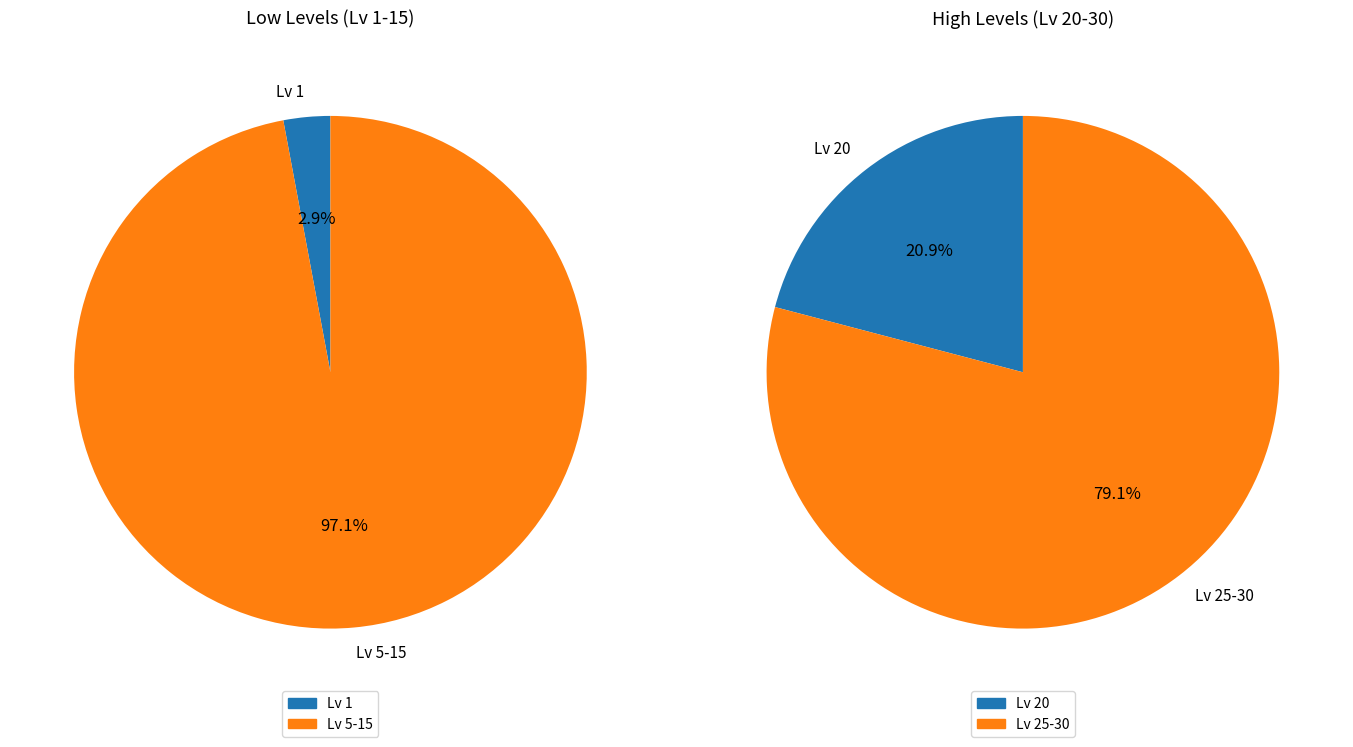

The 5 slice represents 1% of the pie. True or false?

False